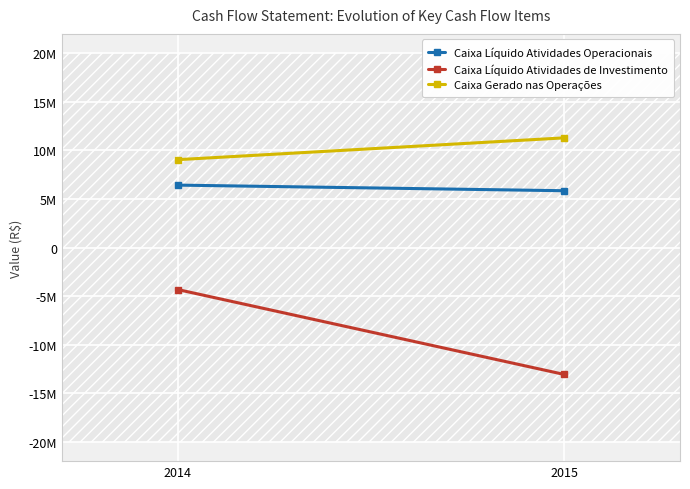

Which series changed the most between 2014 and 2015?

Caixa Líquido Atividades de Investimento